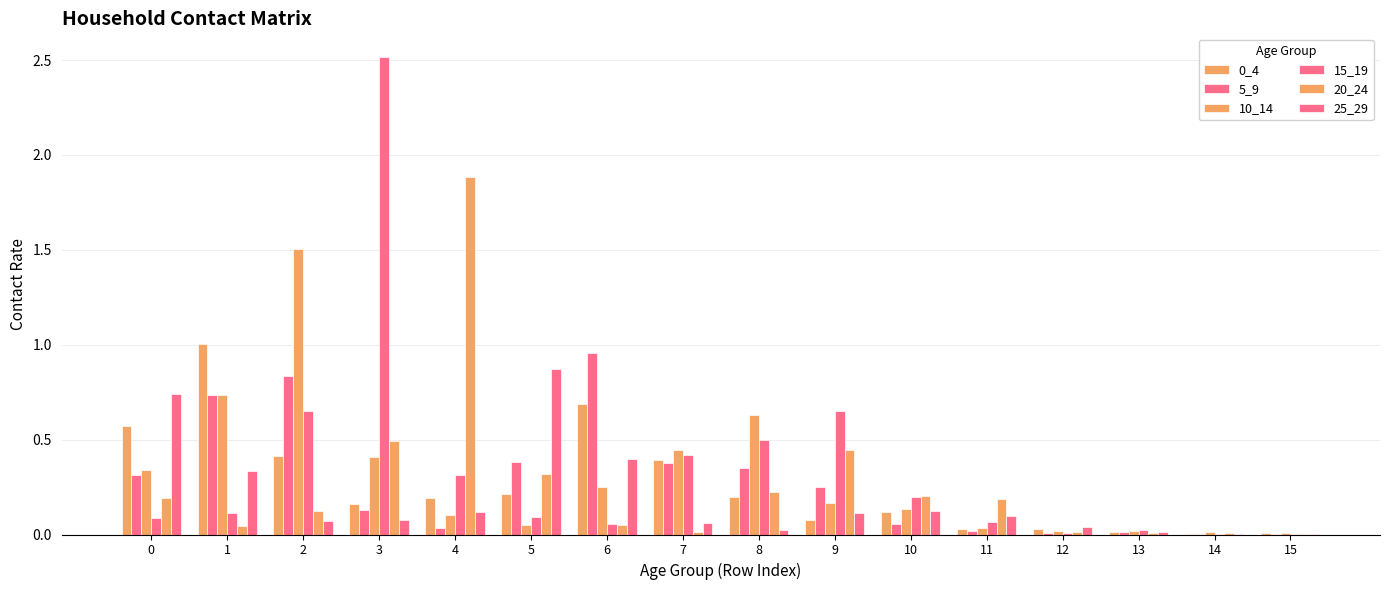

Are the bars grouped side by side (vs. stacked)?

Yes